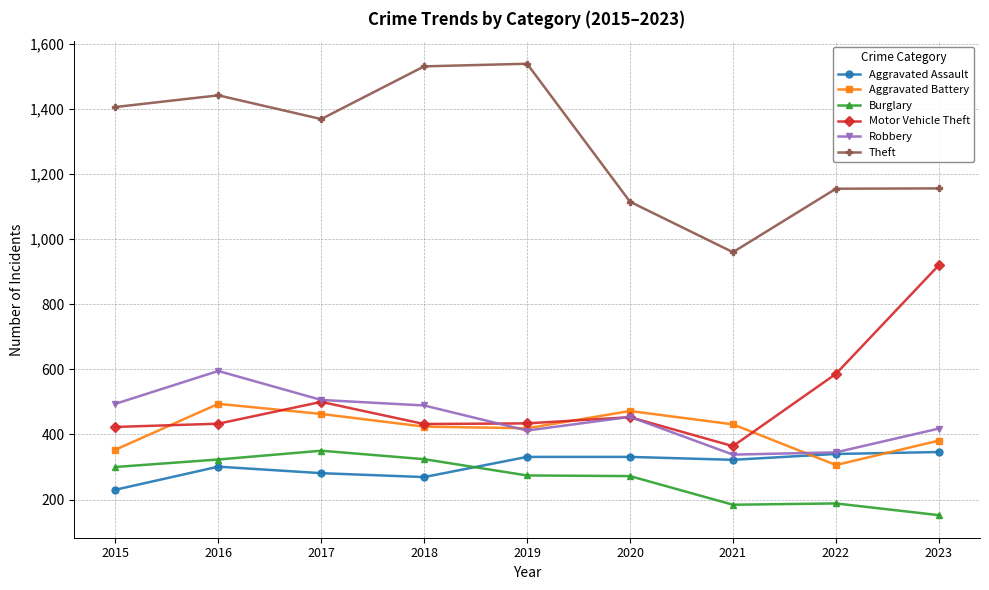

Count the number of data series in this chart.

6